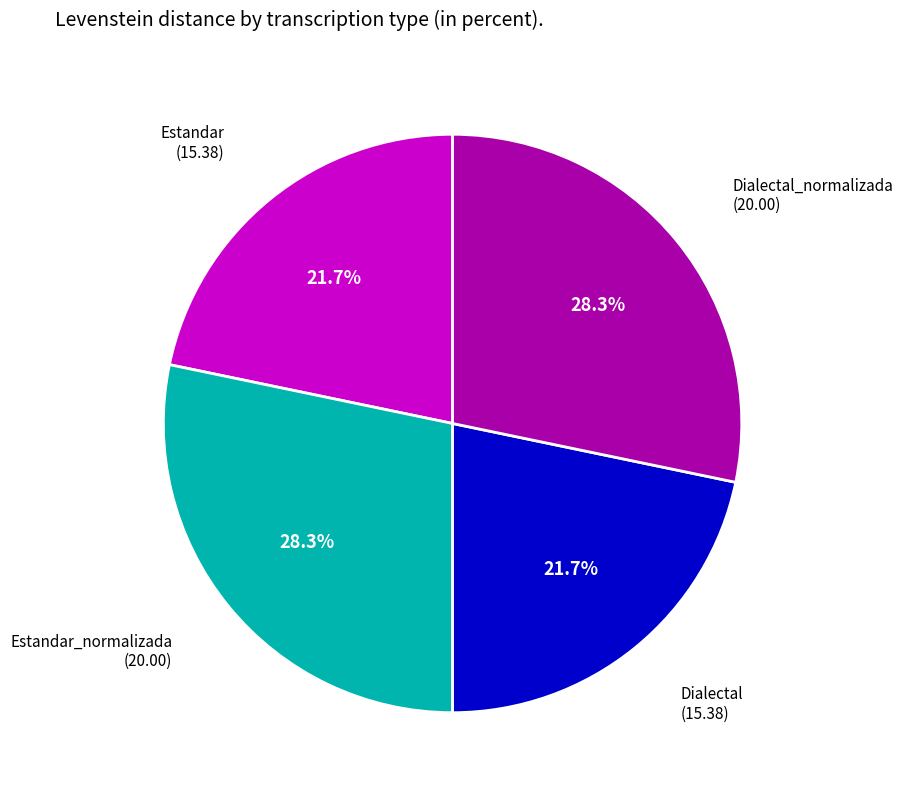

The Dialectal slice represents 22% of the pie. True or false?

True